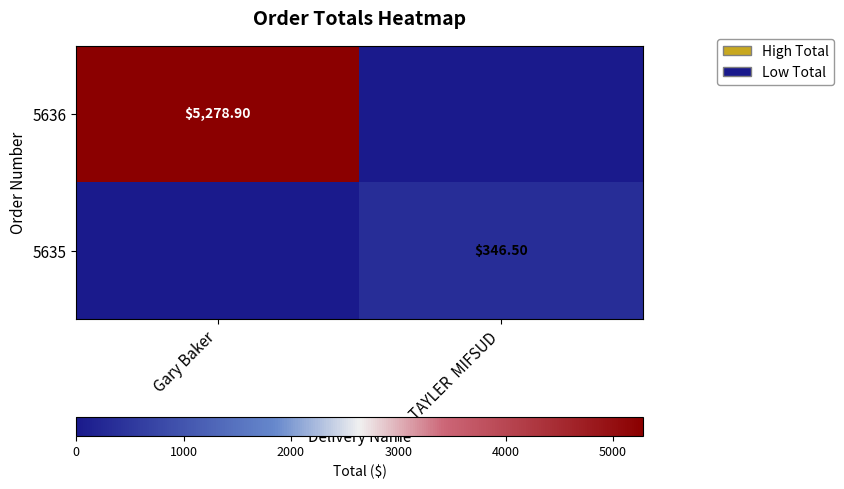

At how many categories does at least one series exceed 3483?

1